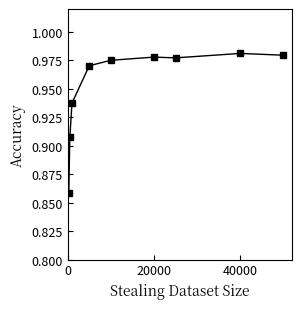

What is the sum of all values?

8.6